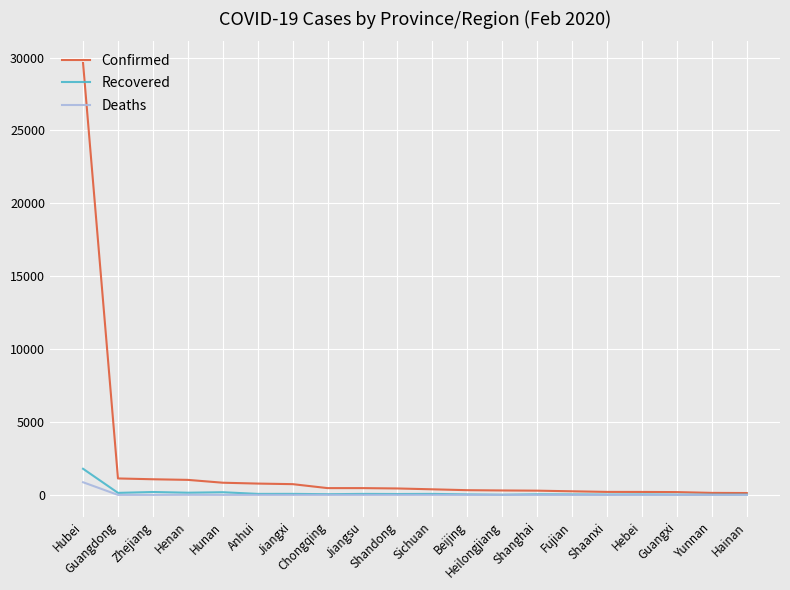

Rank the series at Hubei from lowest to highest value.

Deaths, Recovered, Confirmed